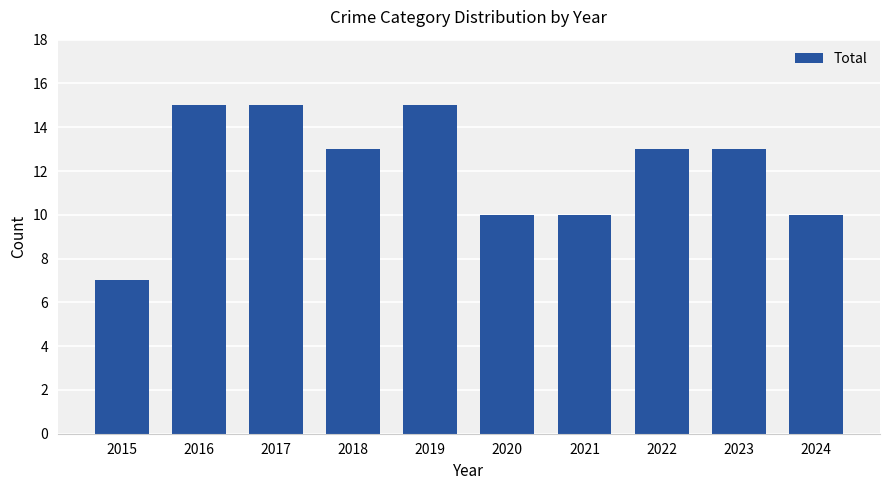

What is the value of the 1st bar from the left?

7